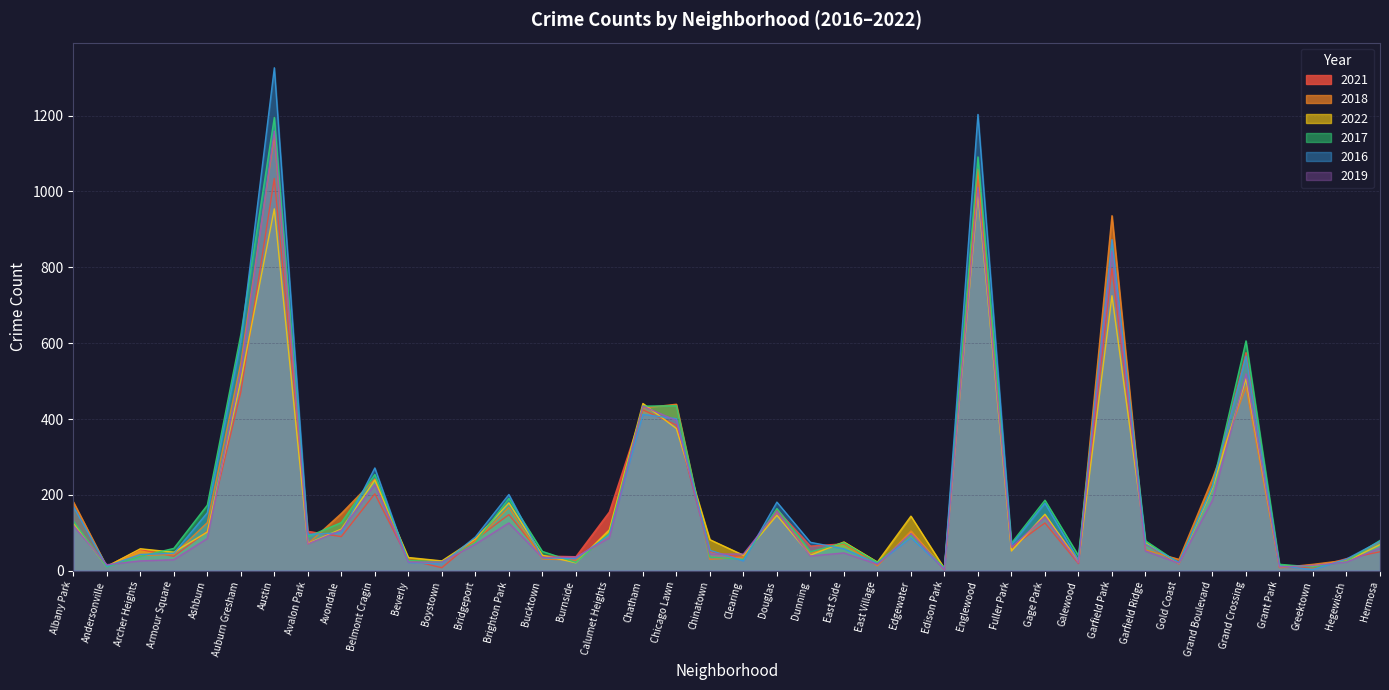

Reading right to left, extract all data points from this chart.

2021: 50	32	8	9	575	220	18	70	797	19	126	62	1041	3	97	16	71	65	161	34	51	384	424	155	37	39	148	82	8	29	203	90	104	1034	471	104	38	56	12	129
2018: 77	28	17	8	485	243	30	55	936	28	144	54	1059	4	105	13	72	46	154	36	30	439	429	92	28	31	167	78	19	23	242	151	71	1147	548	127	43	40	11	182
2022: 69	25	13	12	506	218	19	74	725	22	149	52	995	6	144	23	76	41	146	41	82	375	441	108	21	41	179	84	26	35	239	110	72	954	502	102	49	58	11	126
2017: 80	25	10	17	606	224	20	79	850	40	186	73	1091	8	94	22	74	50	164	30	36	435	434	99	22	51	191	74	23	27	254	127	90	1195	623	173	59	38	10	131
2016: 78	31	3	13	566	223	22	71	873	28	178	68	1203	5	87	19	58	75	181	26	54	401	412	94	32	34	201	89	18	22	271	100	96	1326	604	153	46	43	12	170
2019: 60	23	14	10	519	186	20	52	843	21	142	62	1010	3	98	17	47	39	156	44	44	396	434	87	36	35	126	70	23	23	227	107	71	1159	526	85	29	26	16	119